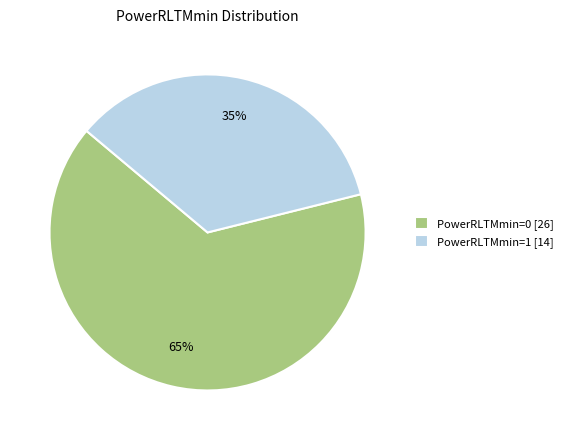

Does any single category account for the majority?

Yes